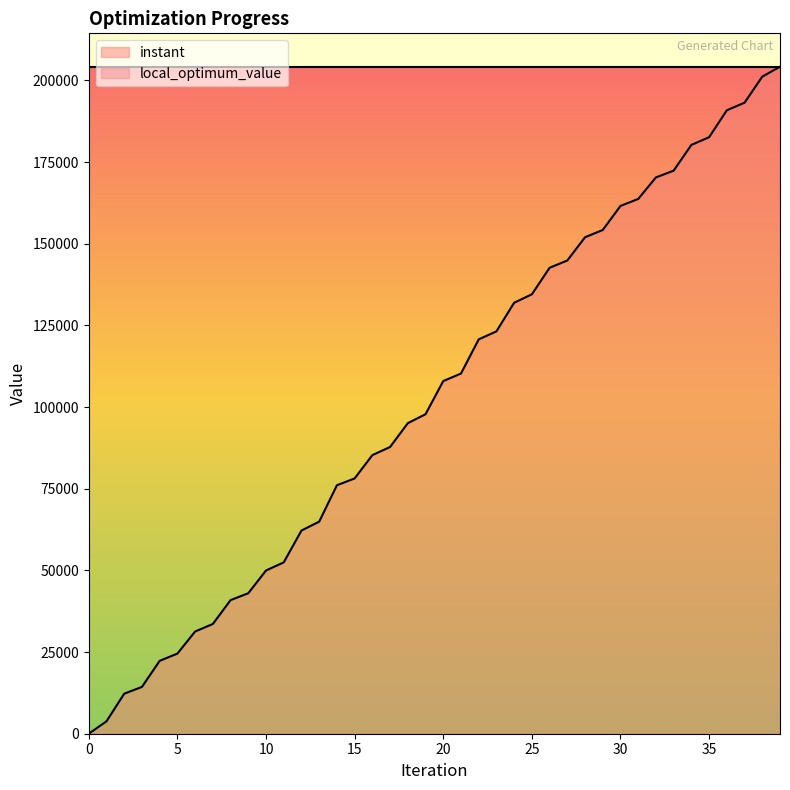

What is the change in value from 7 to 38?

+167533.5